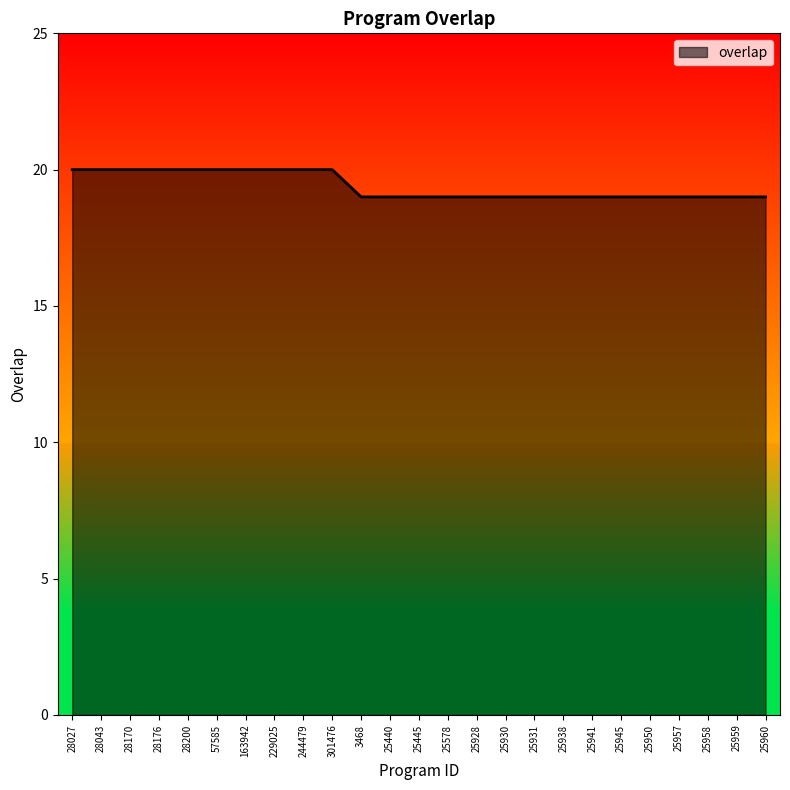

What is the ratio of the value at 229025 to the value at 28043?

1.0